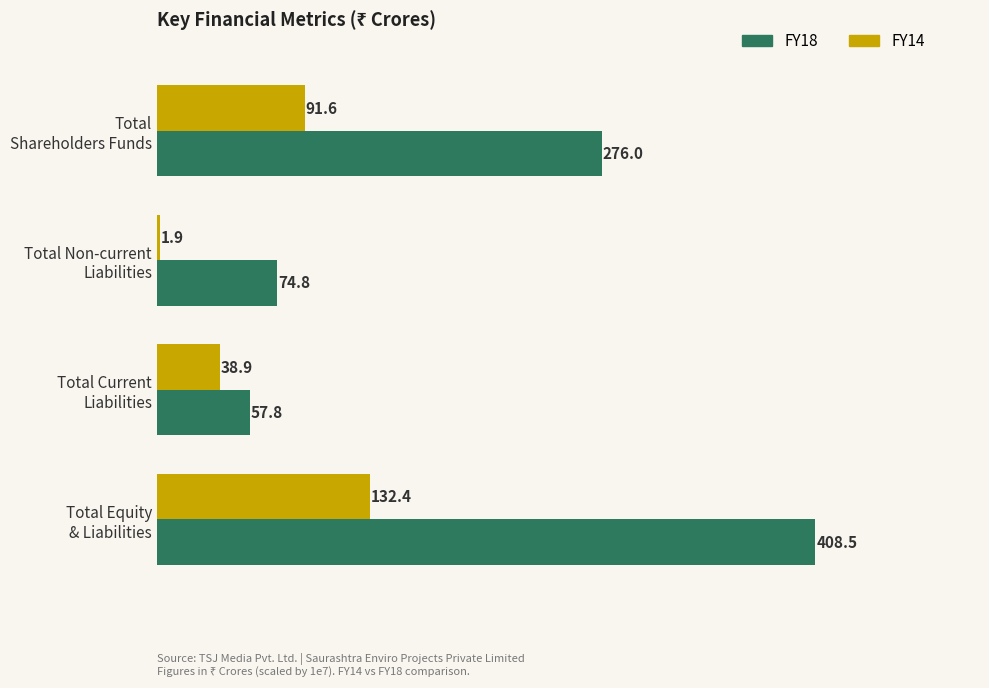

What is the minimum value shown in the chart?

1.9